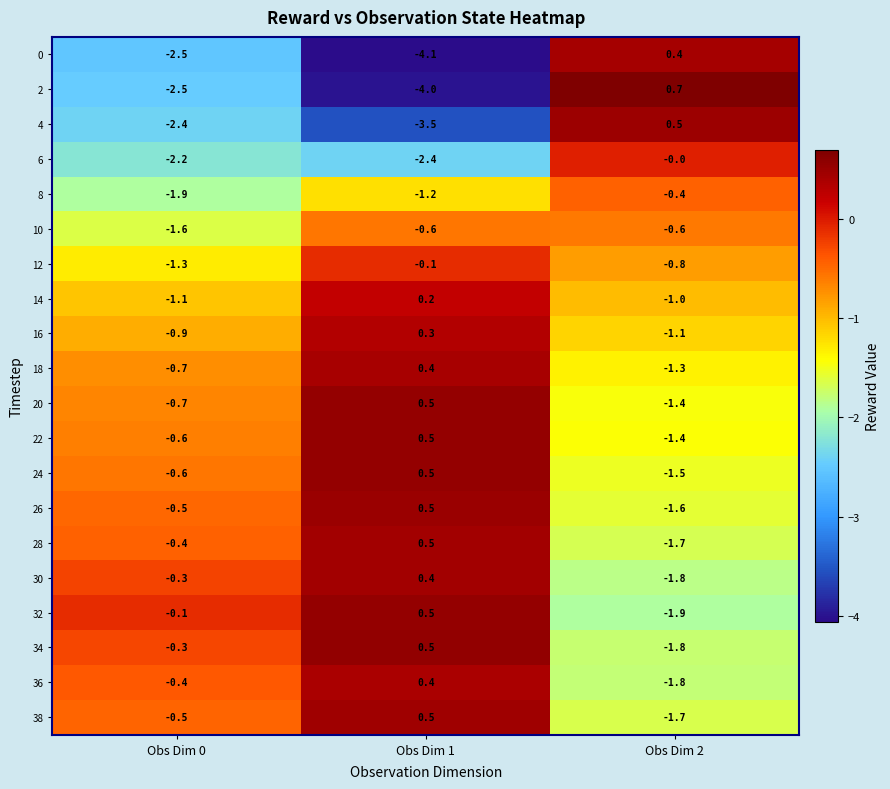

At which category does the chart reach its minimum across all series?

Obs Dim 1